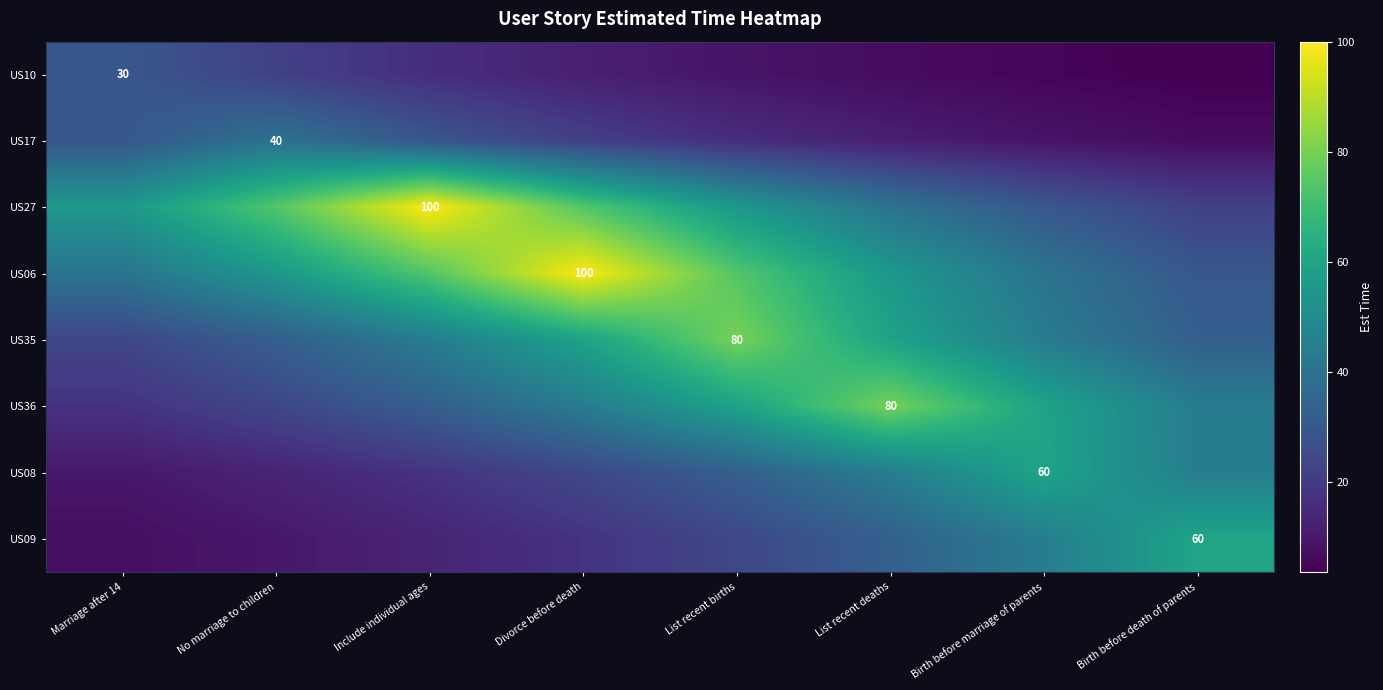

How many distinct data groups are displayed?

8